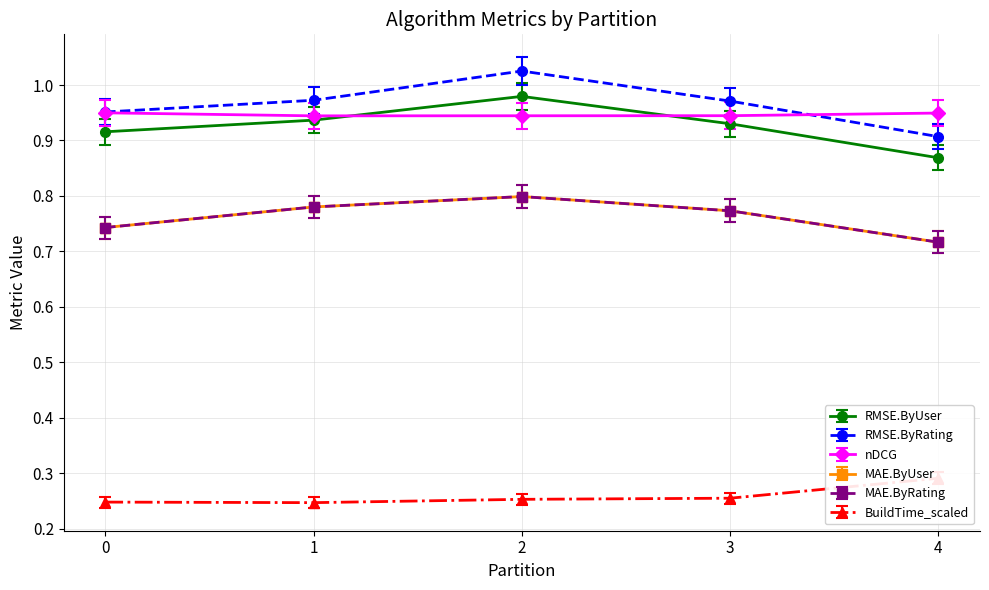

True or false: MAE.ByUser has a value of 0.8 at 3.

True